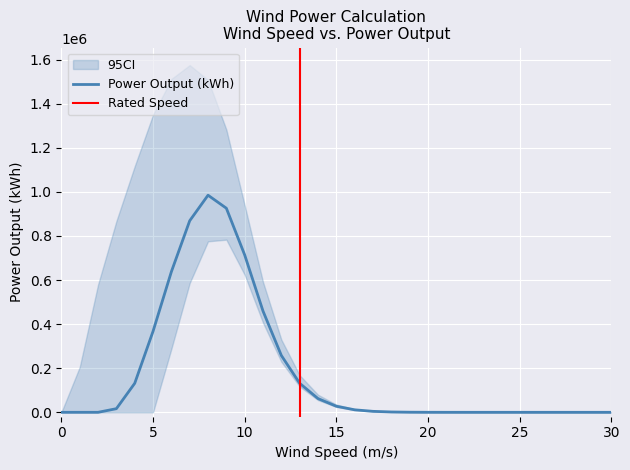

Count the number of data series in this chart.

3